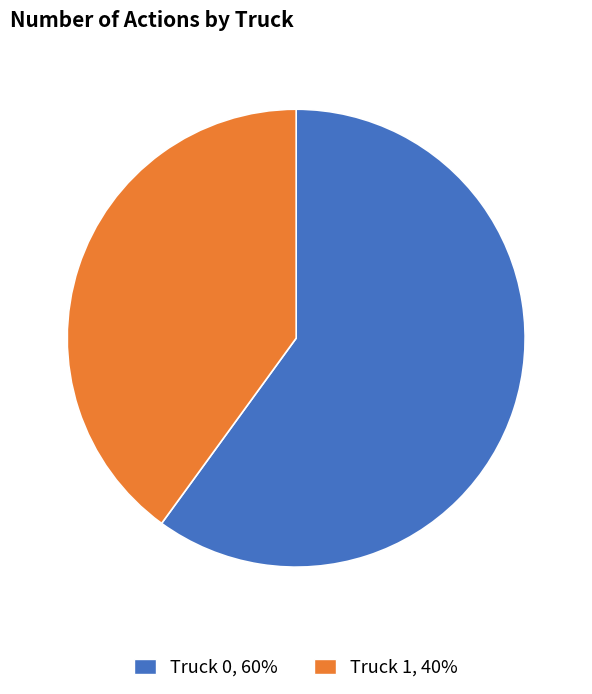

Approximately how many times larger is the value at Truck 0 compared to Truck 1?

1.5